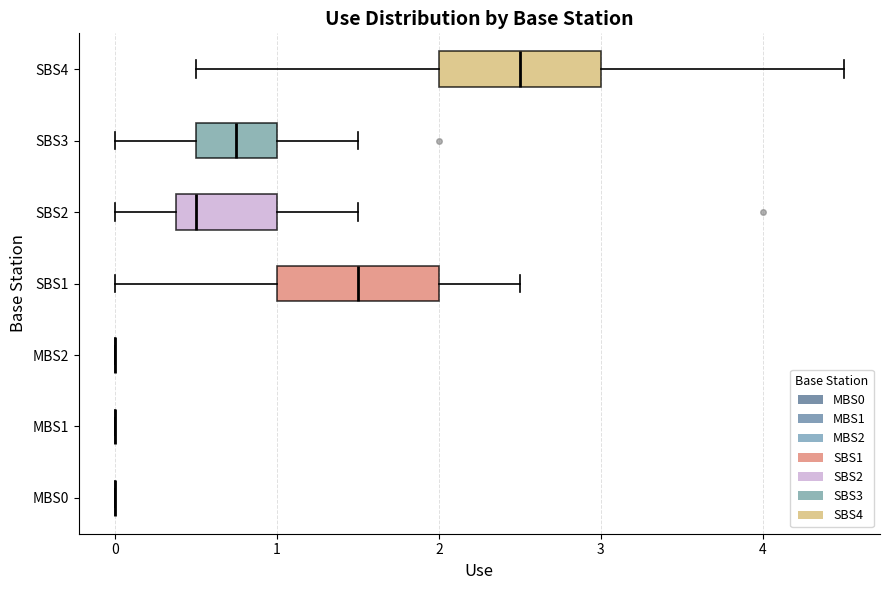

Reading bottom to top, transcribe this box plot: for each box, give where its median line is, the range the box spans, and where its two whiskers end, as read against the x-axis. The values are not printed on the chart, so give them approximately, as read against the axis.

MBS0: box collapsed to a line at 0.0, whiskers 0.0 to 0.0
MBS1: box collapsed to a line at 0.0, whiskers 0.0 to 0.0
MBS2: box collapsed to a line at 0.0, whiskers 0.0 to 0.0
SBS1: median 1.5, box 1.0 to 2.0, whiskers 0.0 to 2.5
SBS2: median 0.5, box 0.4 to 1.0, whiskers 0.0 to 1.5
SBS3: median 0.8, box 0.5 to 1.0, whiskers 0.0 to 1.5
SBS4: median 2.5, box 2.0 to 3.0, whiskers 0.5 to 4.5